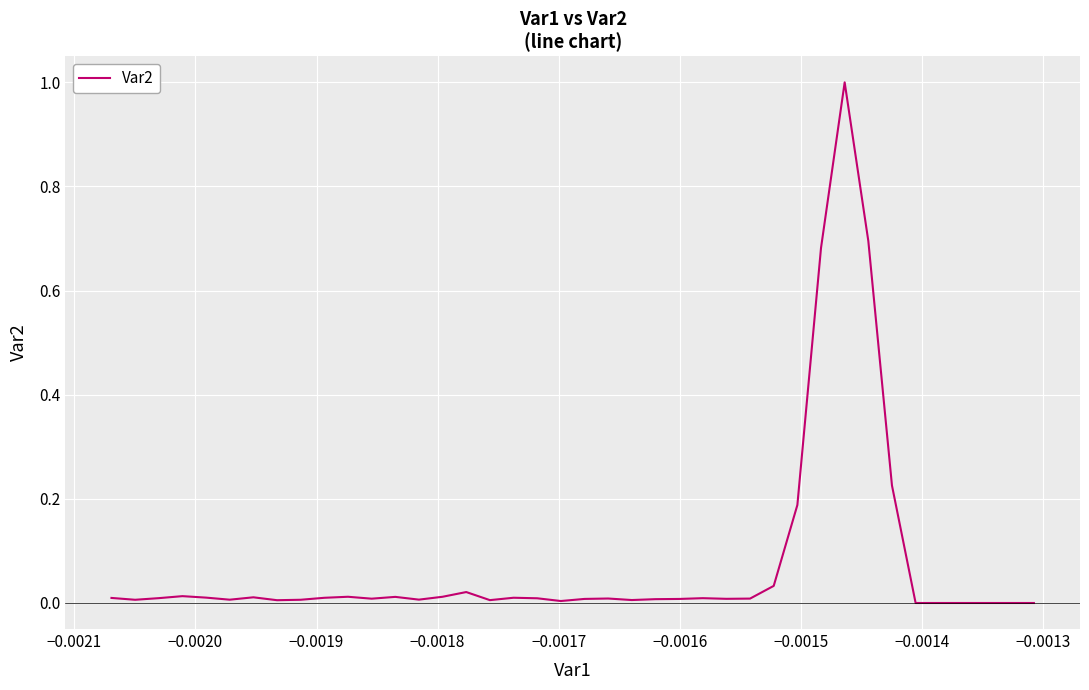

What is the greatest value displayed?

1.0